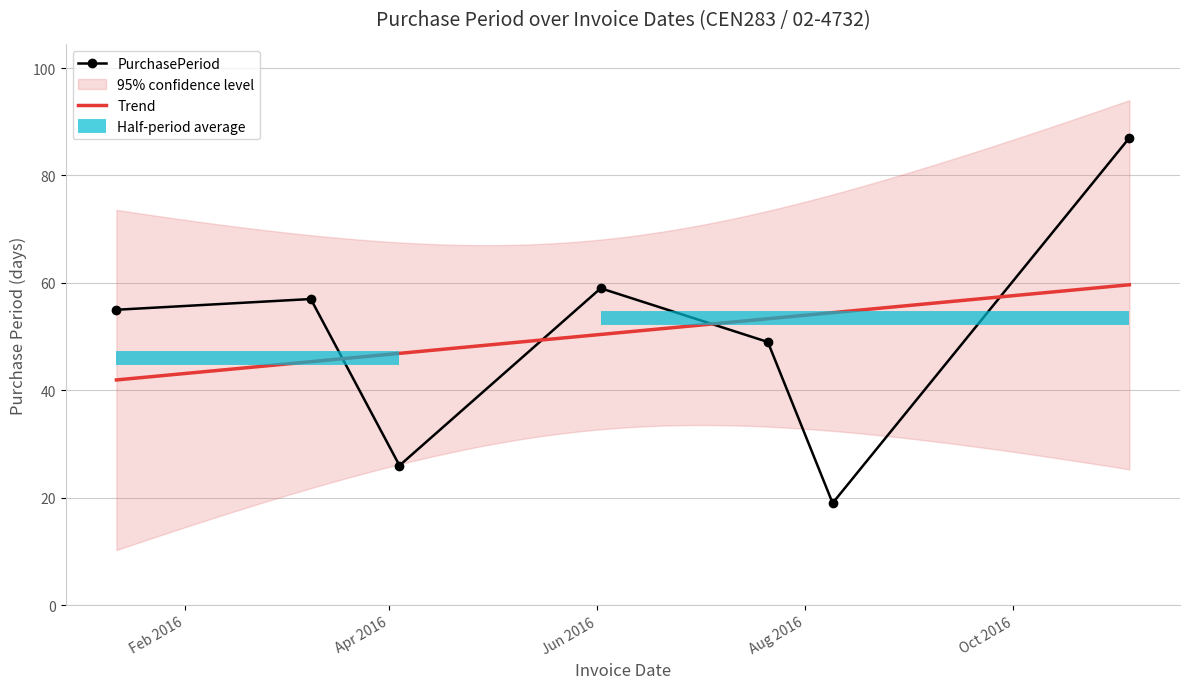

How many data points are above 55?

3